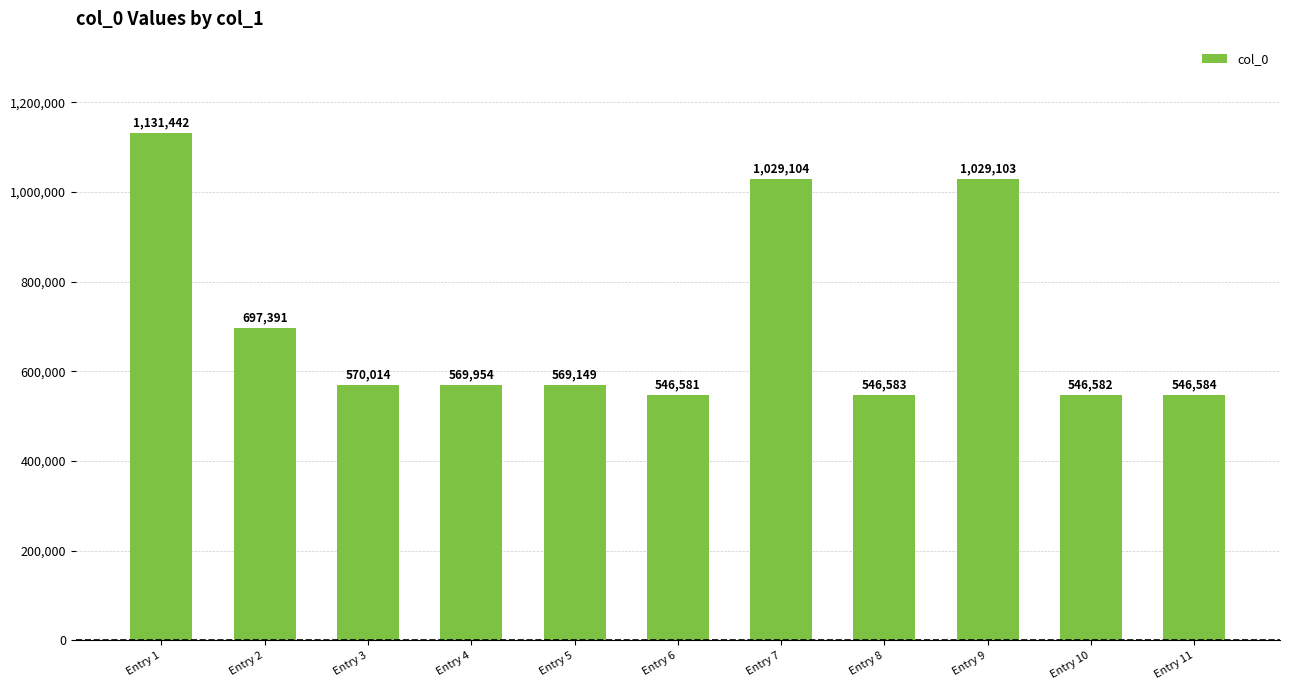

Reading left to right, extract all data points from this chart.

Entry 1=1131442	Entry 2=697391	Entry 3=570014	Entry 4=569954	Entry 5=569149	Entry 6=546581	Entry 7=1029104	Entry 8=546583	Entry 9=1029103	Entry 10=546582	Entry 11=546584